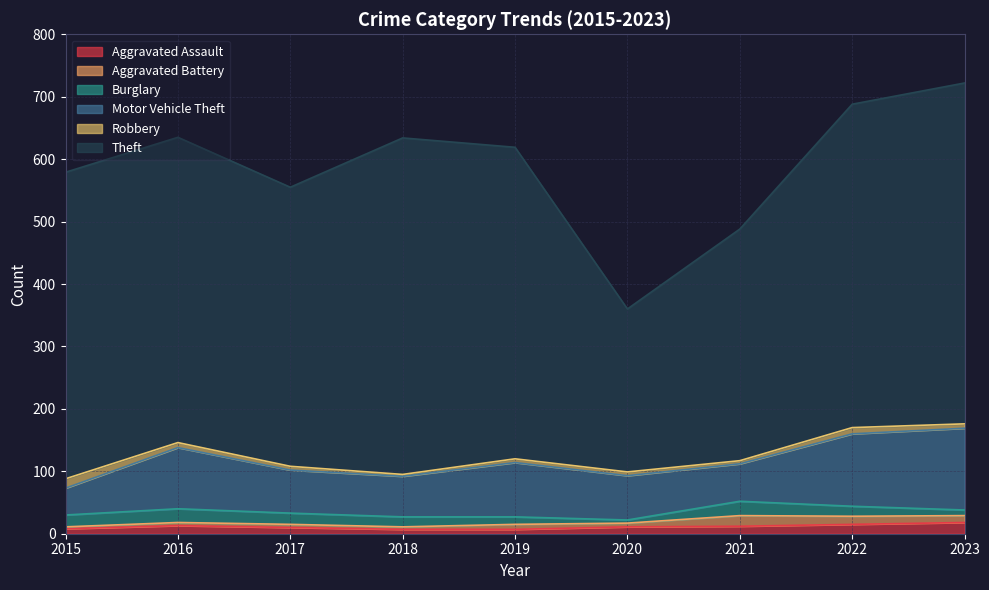

Reading left to right, what are all the values shown in this chart?

Aggravated Assault: 8	13	10	7	7	11	12	15	18
Aggravated Battery: 3	5	5	4	8	6	17	13	11
Burglary: 19	22	18	16	12	5	23	16	9
Motor Vehicle Theft: 43	98	69	65	87	71	60	116	131
Robbery: 15	8	6	3	6	6	5	10	7
Theft: 491	489	447	539	499	261	371	518	546